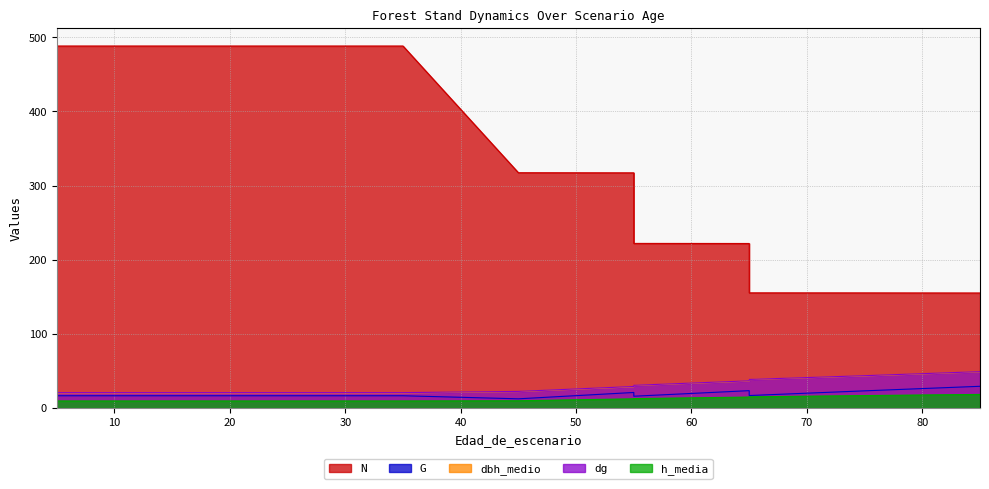

How many values in the dbh_medio series are below 22?

6